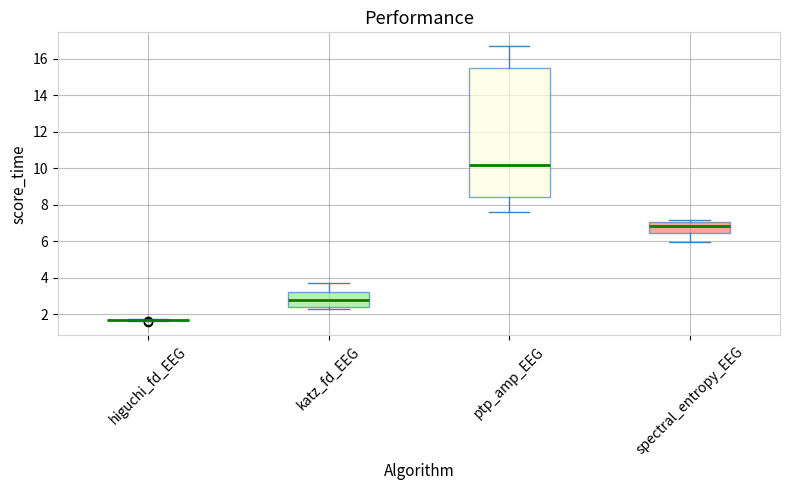

Reading left to right, read every box against the y-axis: the position of its median line, the range the box covers, and the ends of its whiskers. The values are not printed on the chart, so give them approximately, as read against the axis.

higuchi_fd_EEG: box collapsed to a line at 1.6, whiskers 1.6 to 1.8
katz_fd_EEG: median 2.8, box 2.4 to 3.2, whiskers 2.2 to 3.6
ptp_amp_EEG: median 10.2, box 8.4 to 15.4, whiskers 7.6 to 16.6
spectral_entropy_EEG: median 6.8, box 6.4 to 7.0, whiskers 6.0 to 7.2